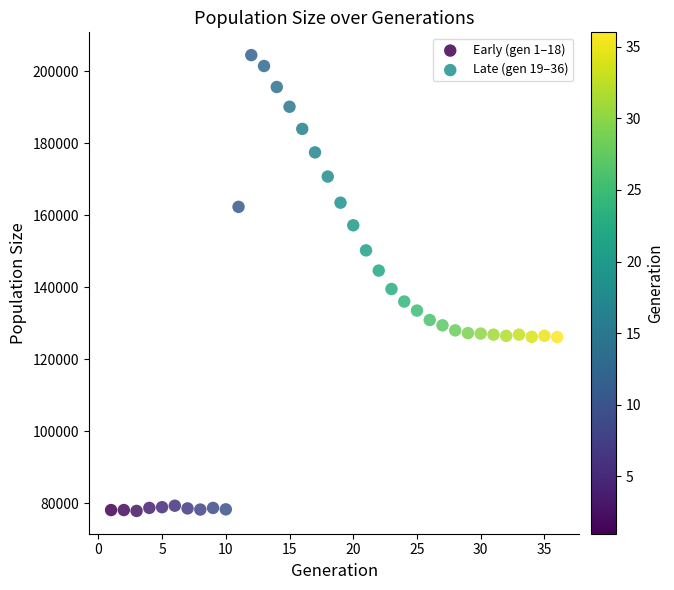

Which series contains the highest Y value?

Early (gen 1–18)